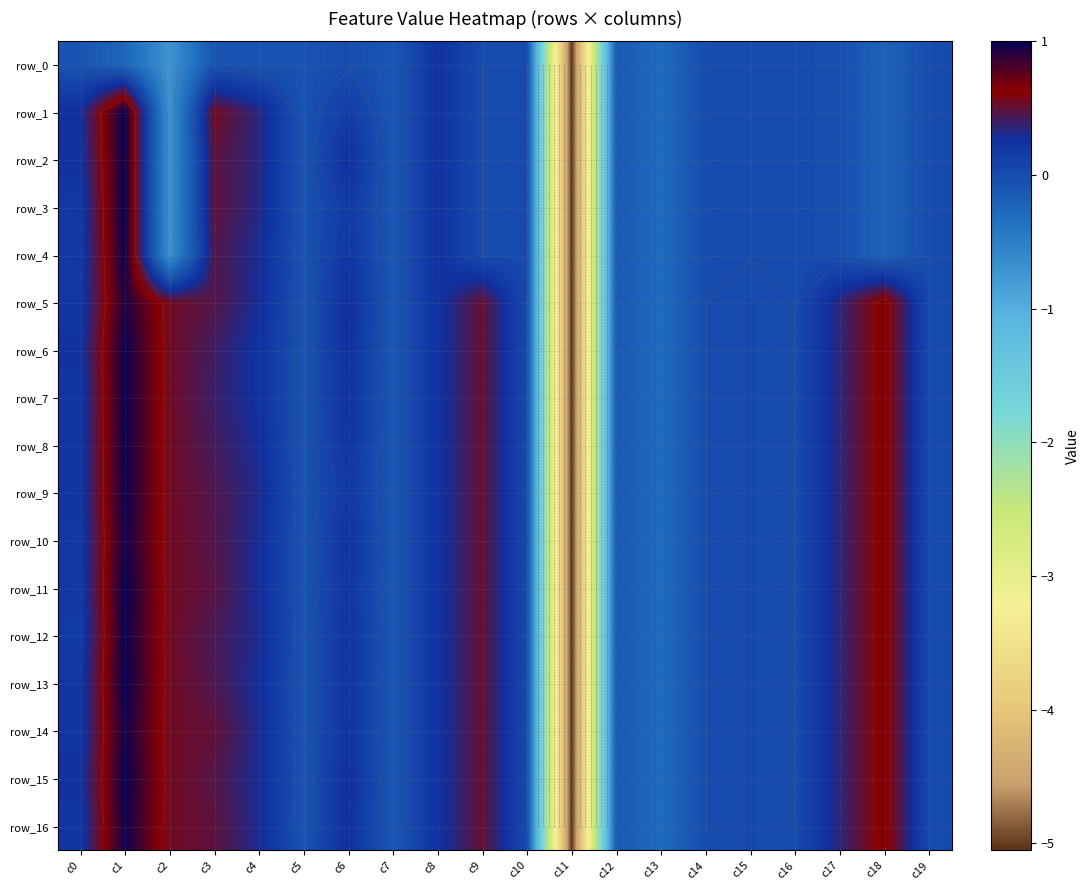

Rank the categories by row_14 value from lowest to highest.

c11, c13, c7, c12, c5, c16, c14, c10, c19, c15, c0, c6, c8, c4, c17, c3, c9, c2, c18, c1